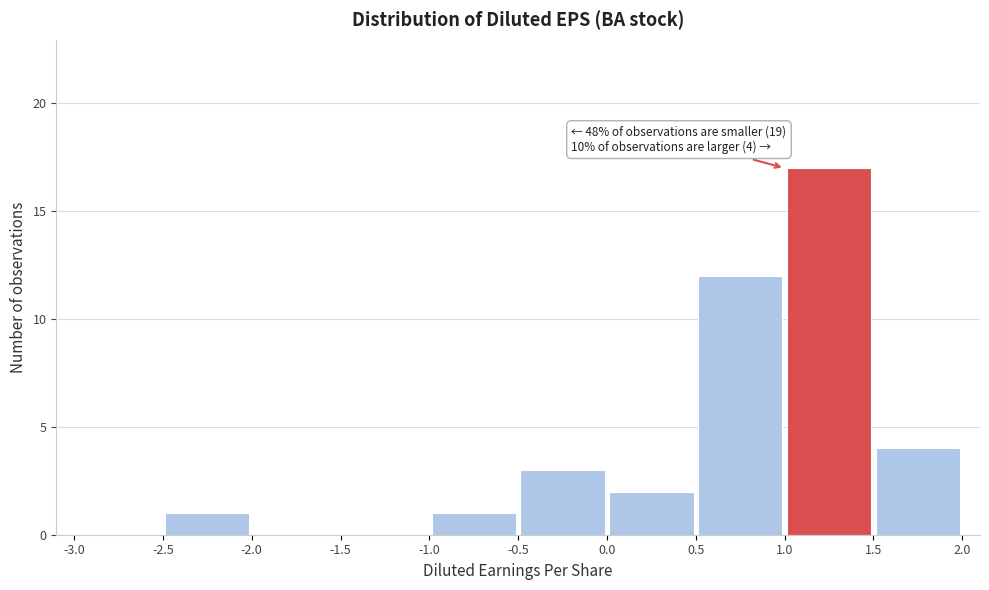

Over which range of the x-axis is the bar tallest?

1.0 to 1.5